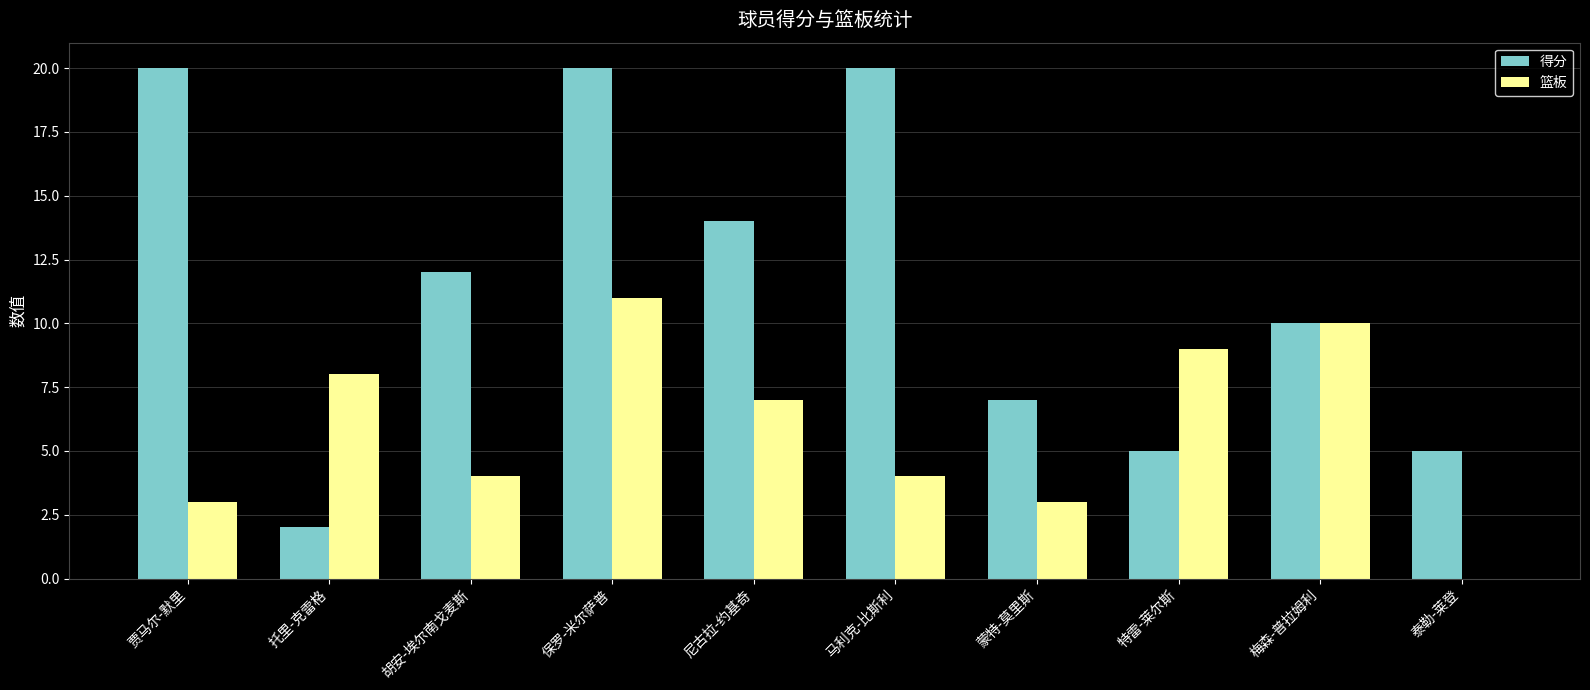

Is the value of 篮板 at 泰勒-莱登 greater than the value of 得分 at 特雷-莱尔斯?

No